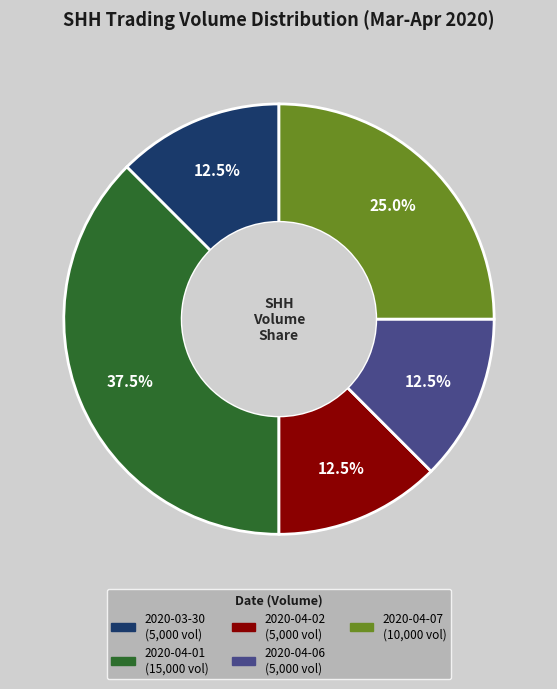

Does any single category account for the majority?

No